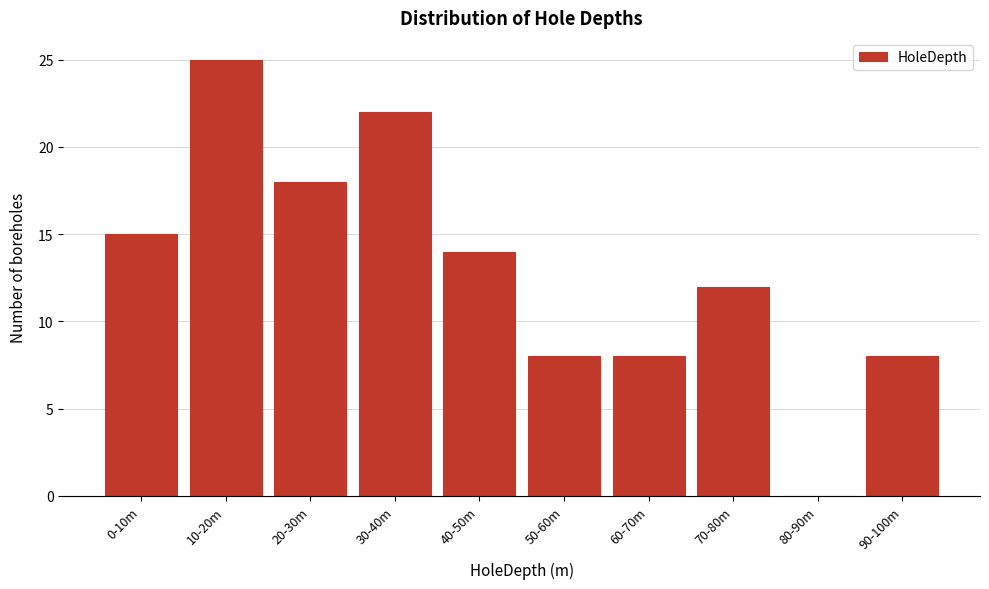

Reading right to left, extract all data points from this chart.

90-100m=8	80-90m=0	70-80m=12	60-70m=8	50-60m=8	40-50m=14	30-40m=22	20-30m=18	10-20m=25	0-10m=15